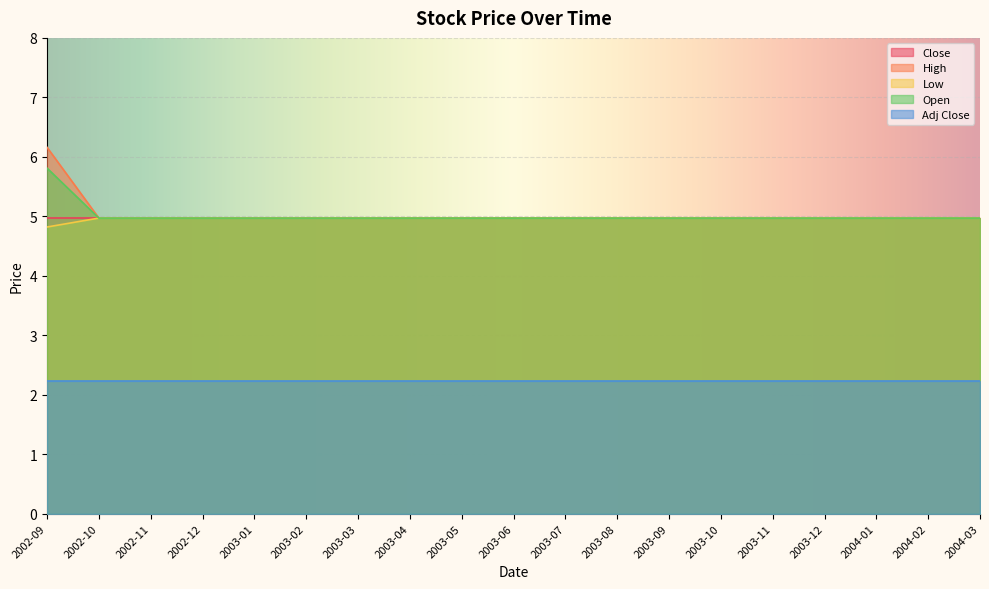

True or false: Adj Close and Close cross at least once.

False